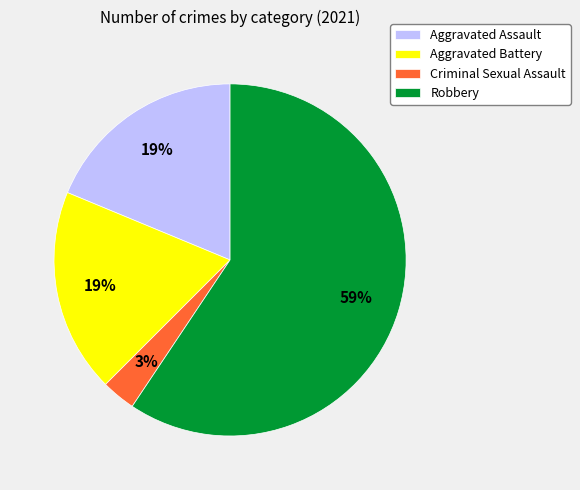

Is the sum of Robbery and Criminal Sexual Assault greater than half?

Yes